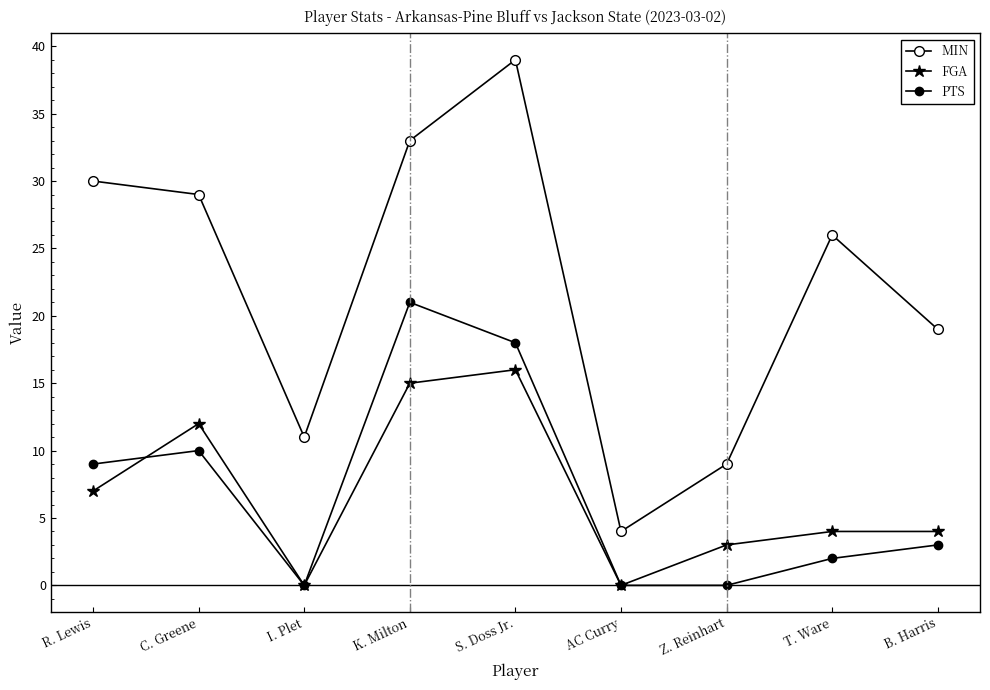

How many data points in MIN are less than 26?

4